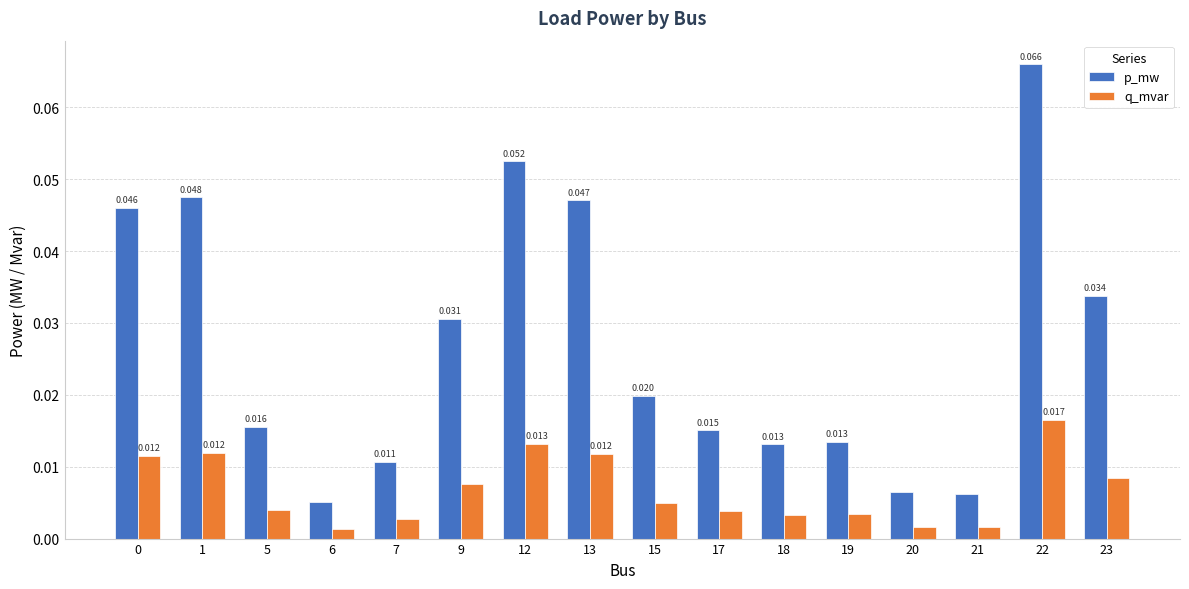

Which series has the widest spread of values?

p_mw